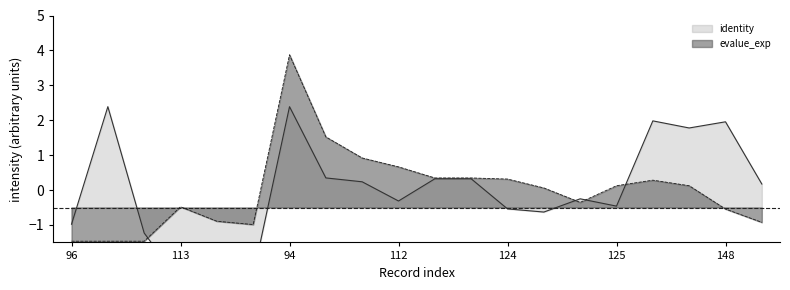

How many values in the identity series exceed 0?

10